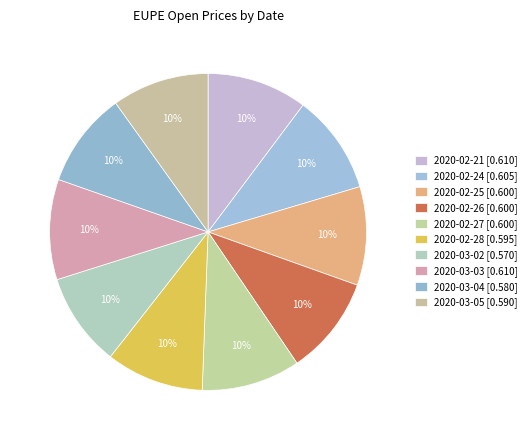

Which slice is the largest?

2020-02-21